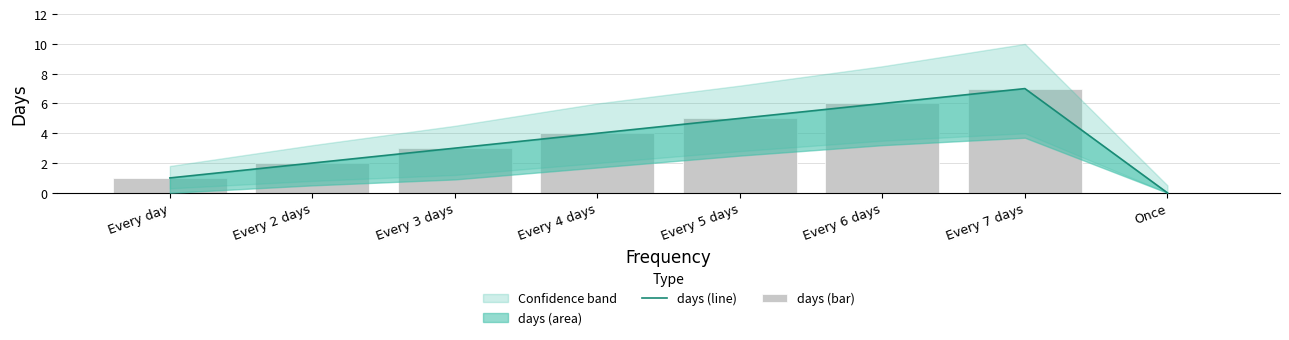

How many groups of bars are there?

8